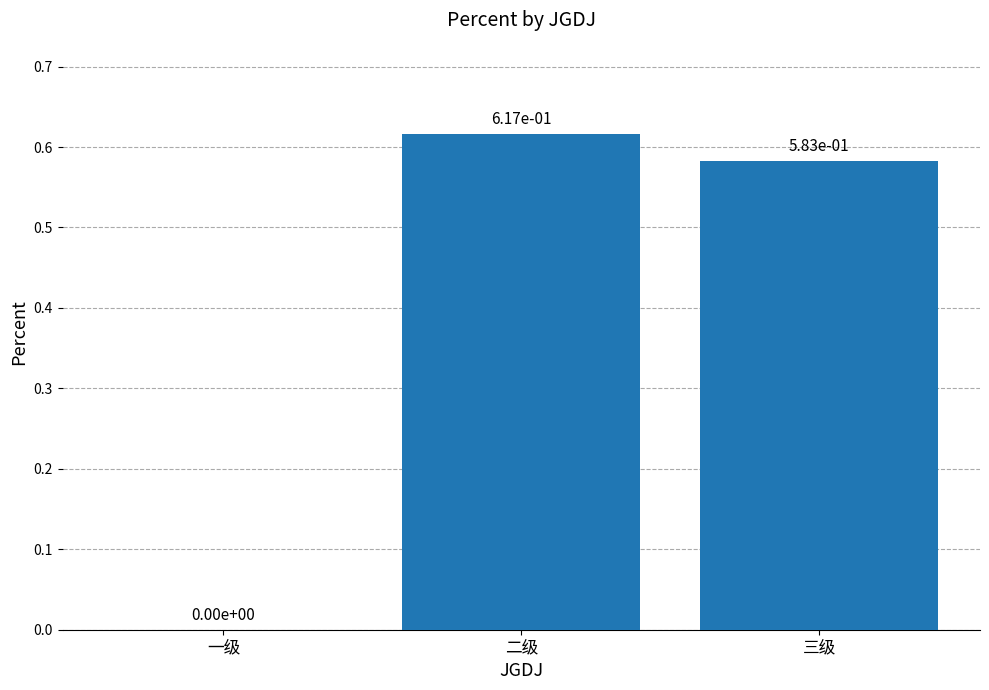

Is it true that the value at 一级 is -0.3?

False